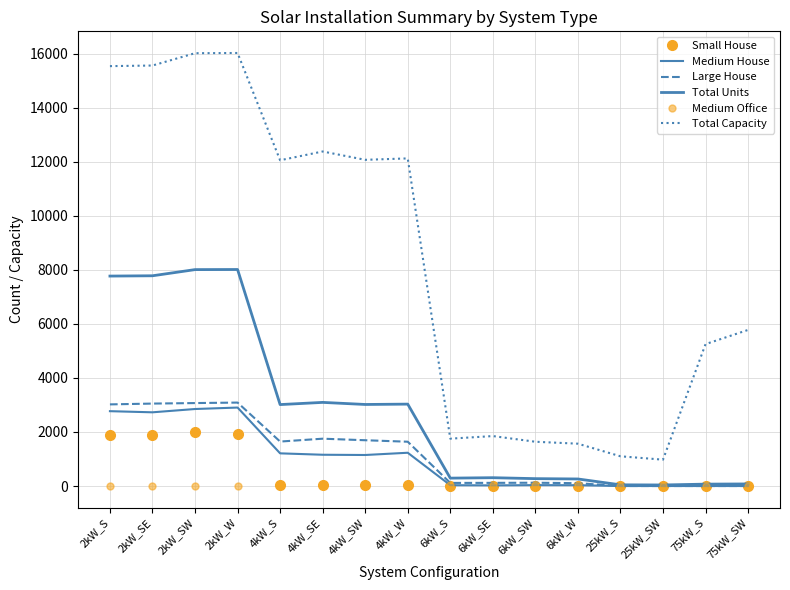

At which category does the chart reach its minimum across all series?

6kW_S